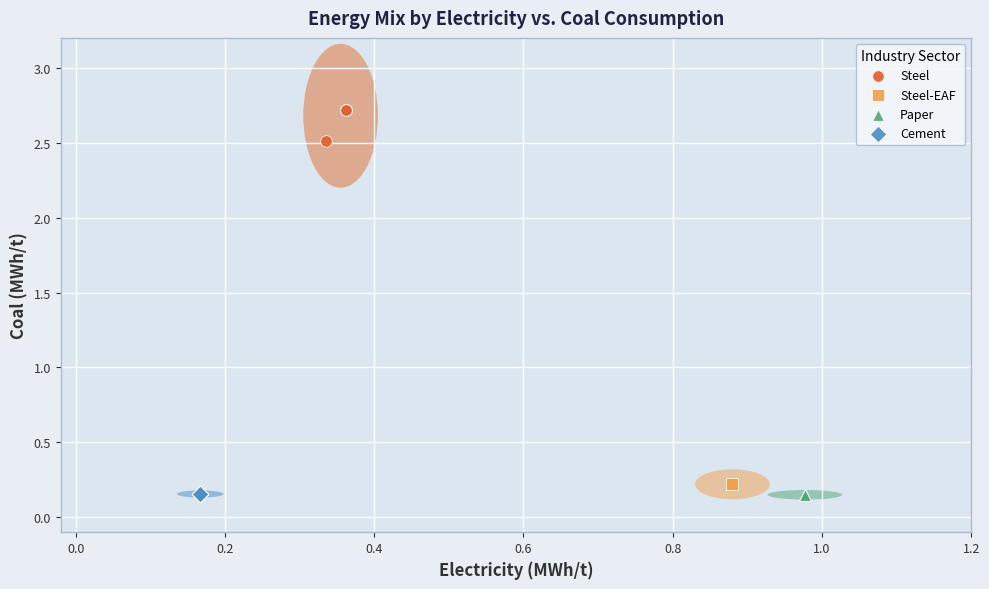

Which series contains the highest Y value?

Steel